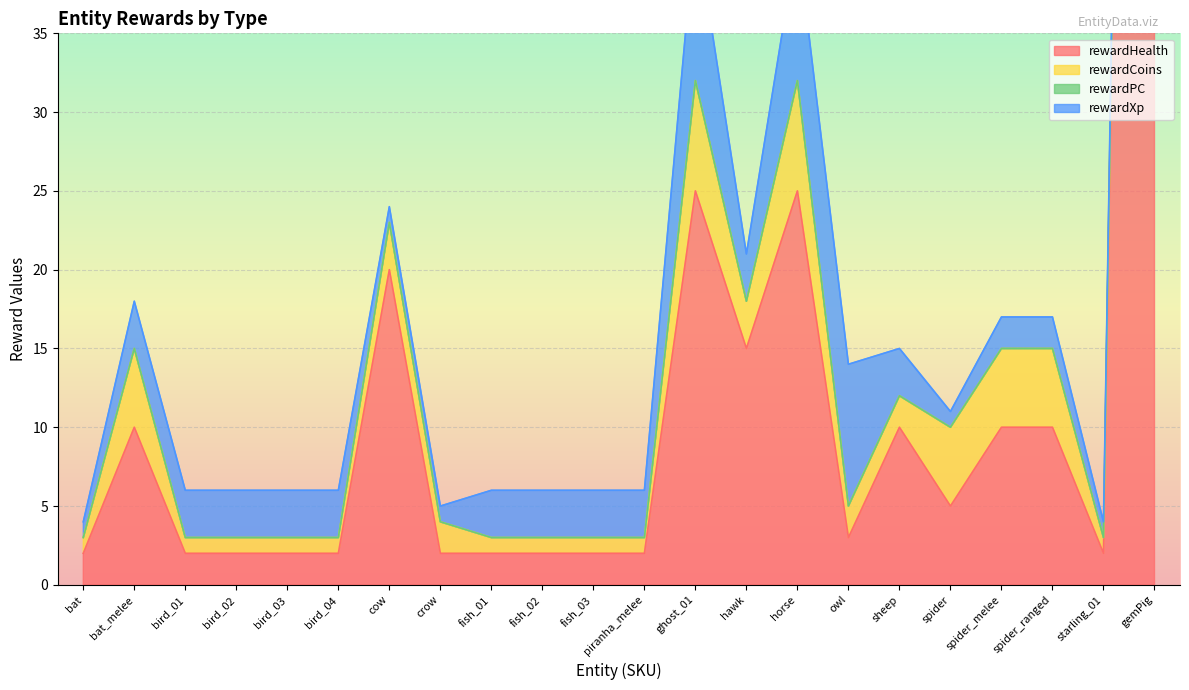

What is the total value across all series at spider_ranged?

17